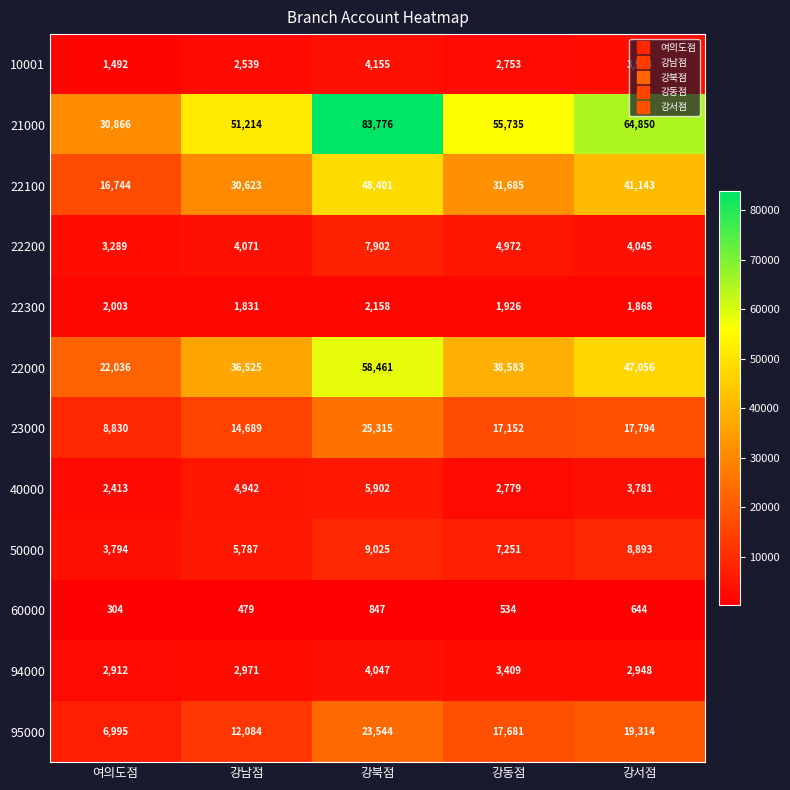

List the series in order of their peak value, lowest first.

60000, 22300, 94000, 10001, 40000, 22200, 50000, 95000, 23000, 22100, 22000, 21000